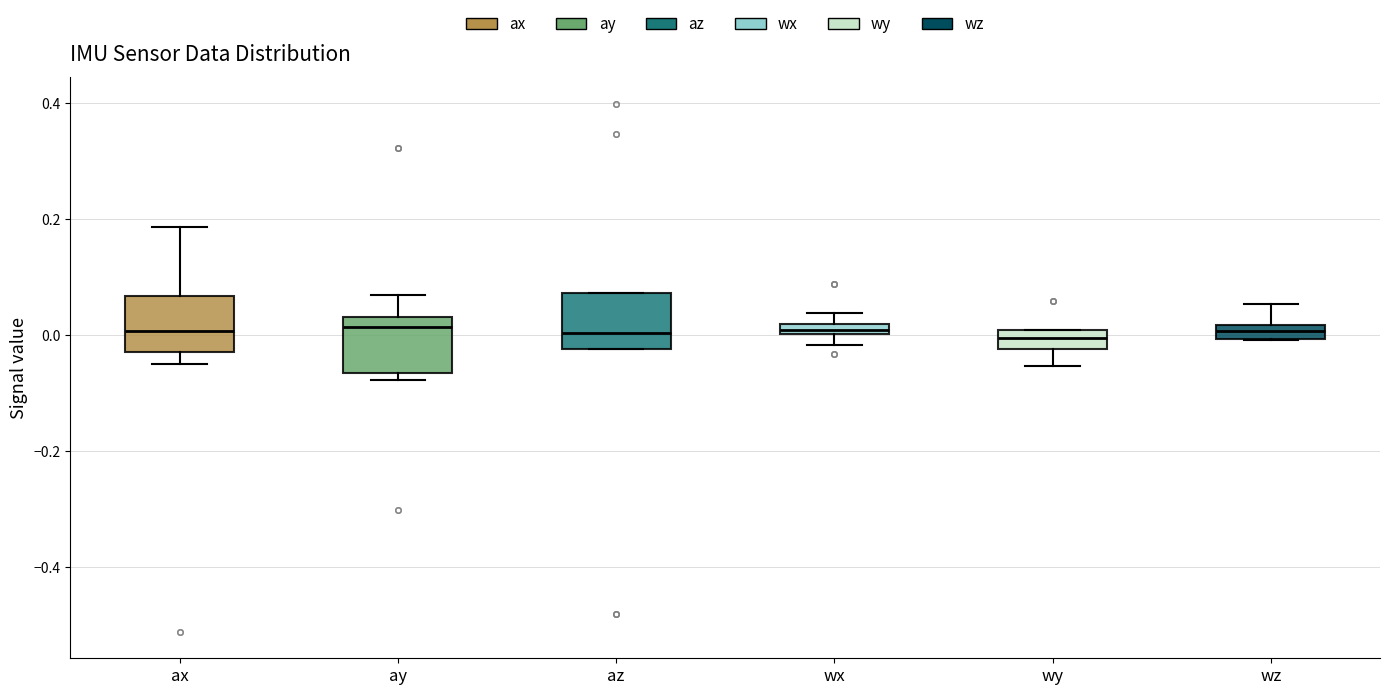

Where does the lower whisker of the box for wy end on the y-axis? The values are not printed on the chart, so give them approximately, as read against the axis.

-0.06